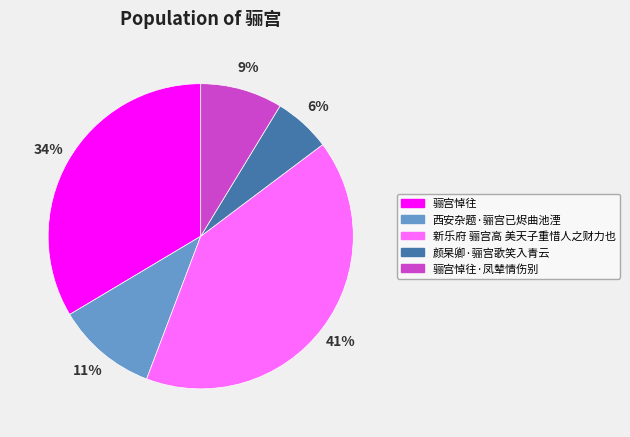

What percentage is the 骊宫悼往 slice, to the nearest percent?

34%